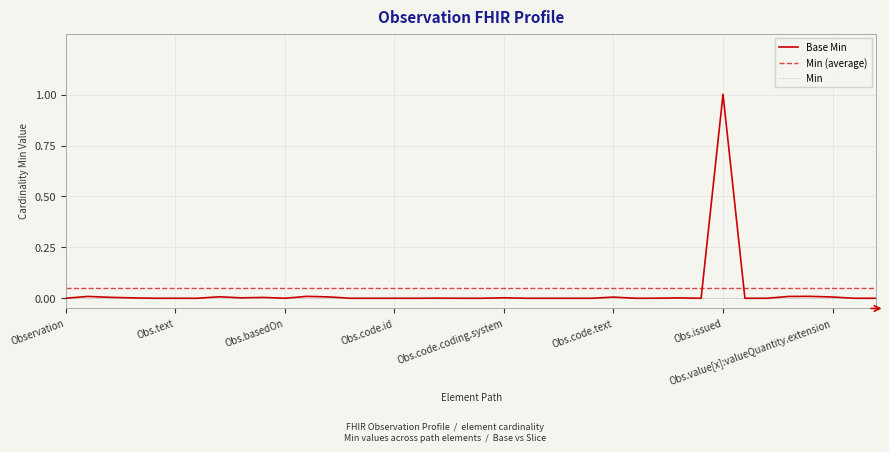

How many values are above zero?

17